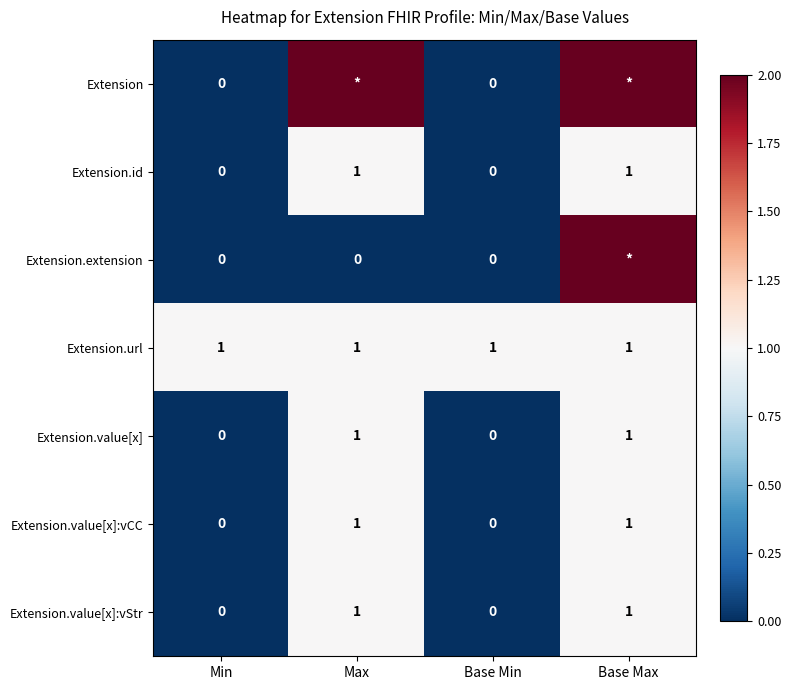

Which has a higher value, Base Max or Base Min?

Base Max